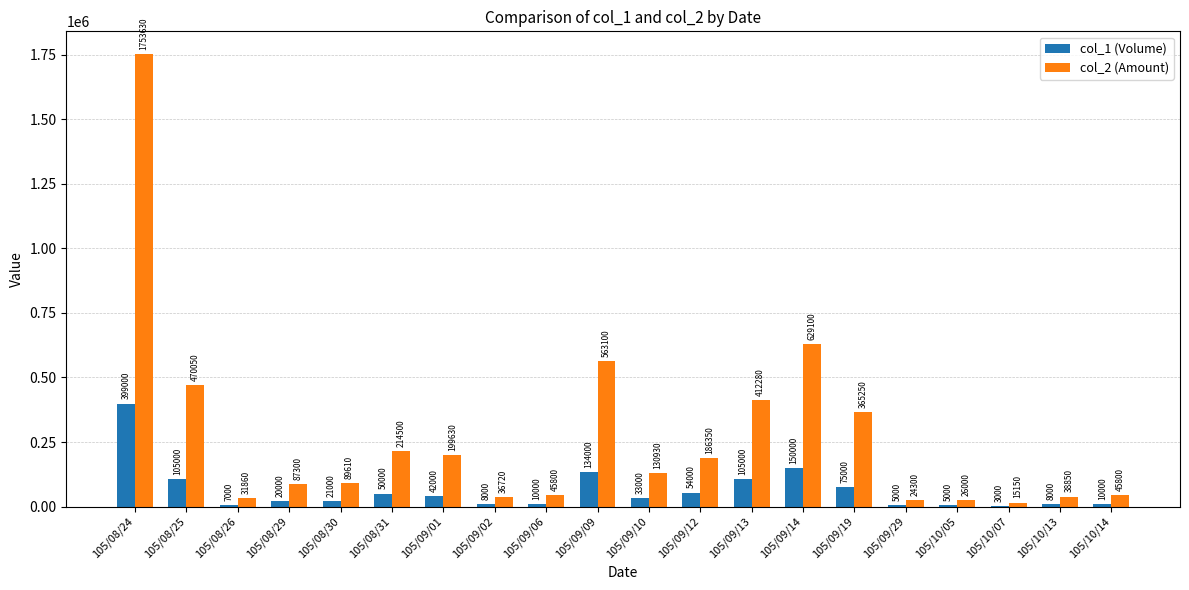

What is the sum of the col_2 (Amount) values at 105/08/29 and 105/10/07?

102450